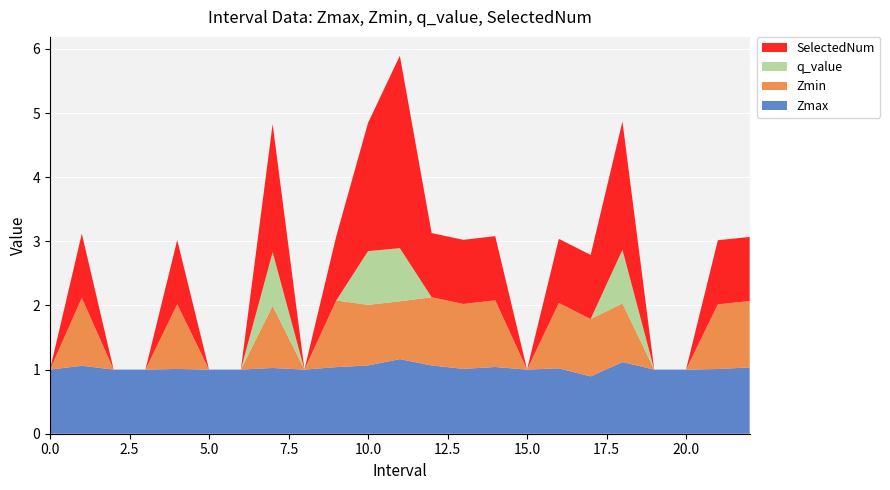

Reading left to right, list all the values displayed in this chart.

Zmax: 0=1.0	1=1.1	2=1.0	3=1.0	4=1.0	5=1.0	6=1.0	7=1.0	8=1.0	9=1.0	10=1.1	11=1.2	12=1.1	13=1.0	14=1.0	15=1.0	16=1.0	17=0.9	18=1.1	19=1.0	20=1.0	21=1.0	22=1.0
Zmin: 0=0.0	1=1.1	2=0.0	3=0.0	4=1.0	5=0.0	6=0.0	7=1.0	8=0.0	9=1.0	10=0.9	11=0.9	12=1.1	13=1.0	14=1.0	15=0.0	16=1.0	17=0.9	18=0.9	19=0.0	20=0.0	21=1.0	22=1.0
q_value: 0=0.0	1=-0.0	2=0.0	3=0.0	4=-0.0	5=0.0	6=0.0	7=0.8	8=0.0	9=-0.0	10=0.8	11=0.8	12=-0.0	13=-0.0	14=-0.0	15=0.0	16=-0.0	17=-0.0	18=0.8	19=0.0	20=0.0	21=-0.0	22=-0.0
SelectedNum: 0=0.0	1=1.0	2=0.0	3=0.0	4=1.0	5=0.0	6=0.0	7=2.0	8=0.0	9=1.0	10=2.0	11=3.0	12=1.0	13=1.0	14=1.0	15=0.0	16=1.0	17=1.0	18=2.0	19=0.0	20=0.0	21=1.0	22=1.0